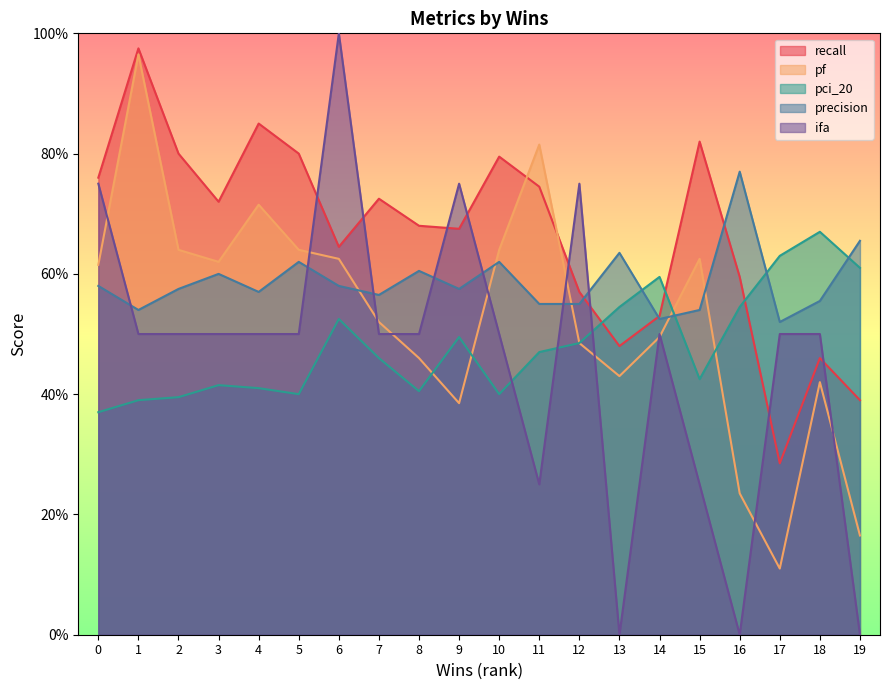

How many interior local valleys does the precision series have?

6